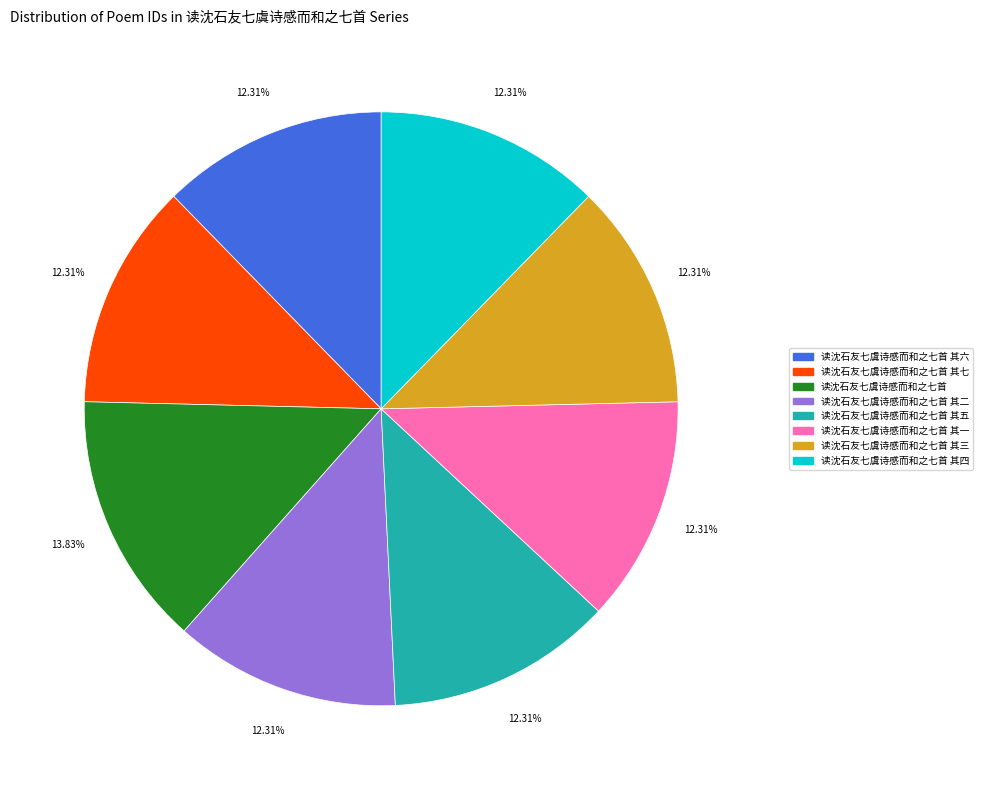

Does any single category account for the majority?

No